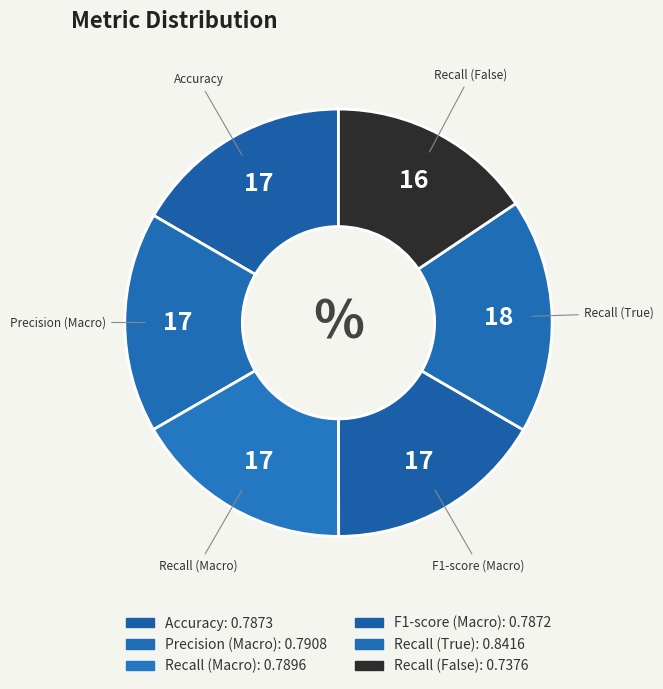

Is it true that Recall (False) is 16% of the pie?

True